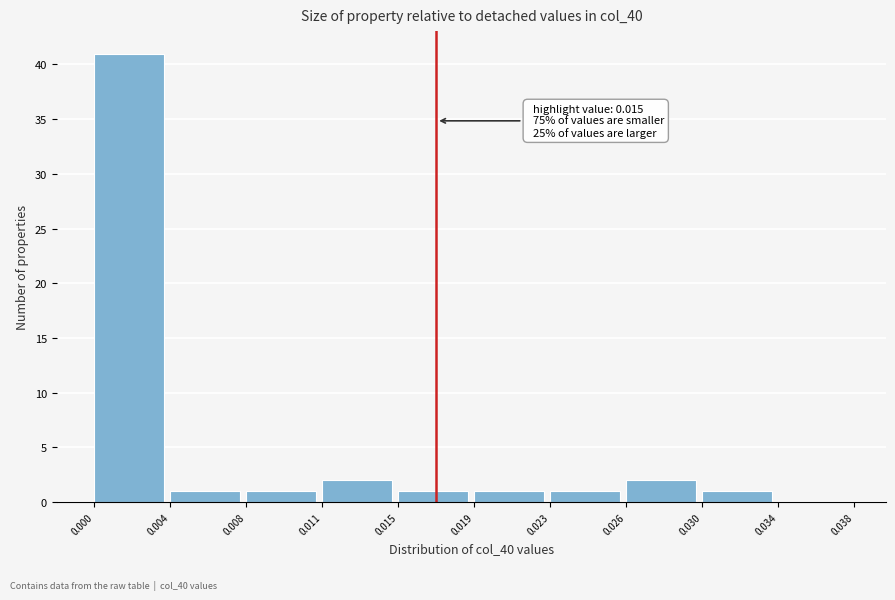

Reading right to left, extract all data points from this chart.

0.034=0	0.030=1	0.026=2	0.023=1	0.019=1	0.015=1	0.011=2	0.008=1	0.004=1	0.000=41